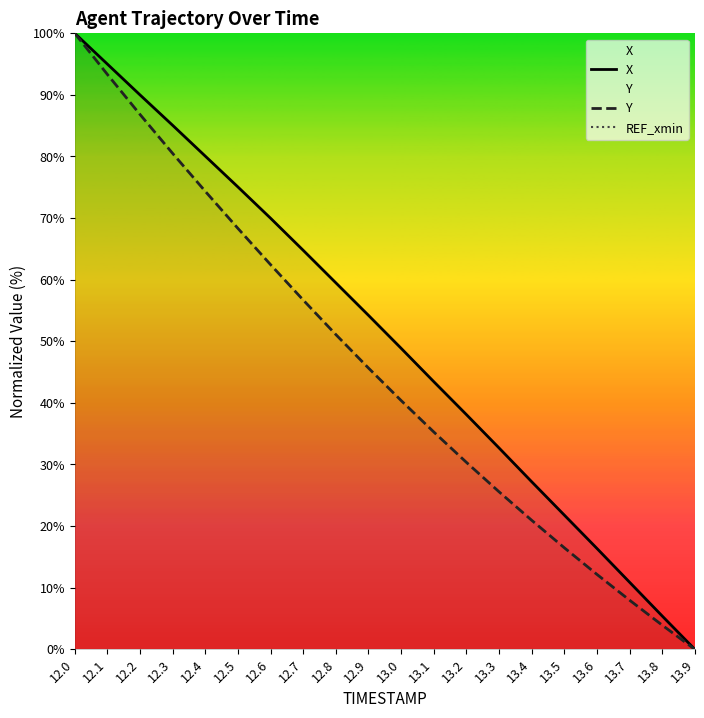

The Y series shows 93.3 at 12.1. True or false?

True